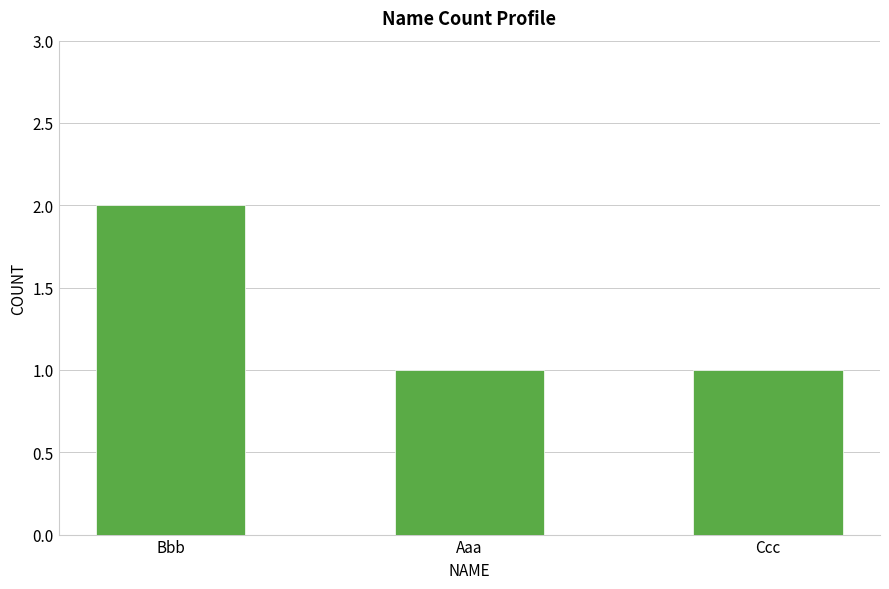

Count the number of categories in the chart.

3